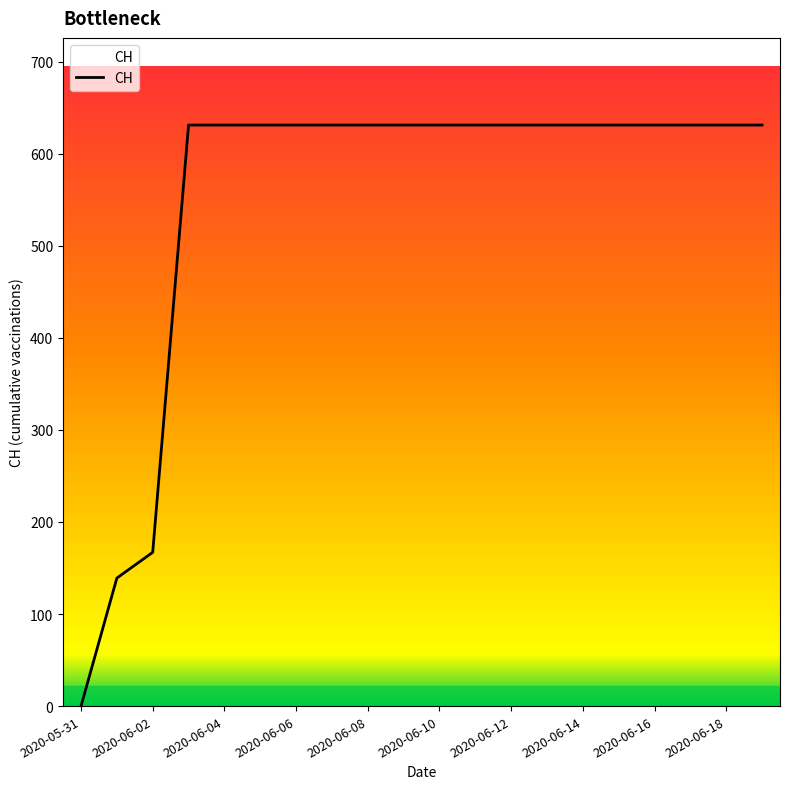

What is the difference between the maximum and minimum values?

631